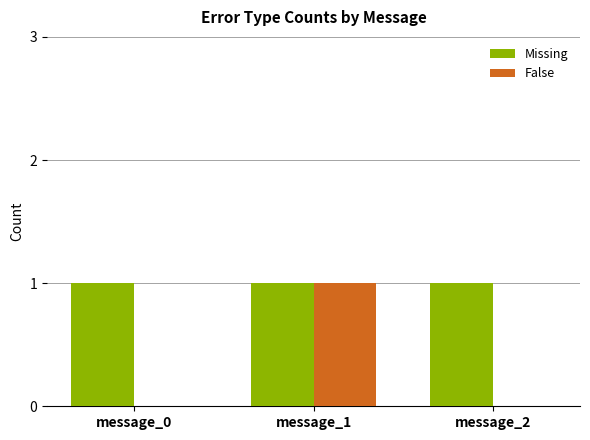

What is the maximum value shown in the chart?

1